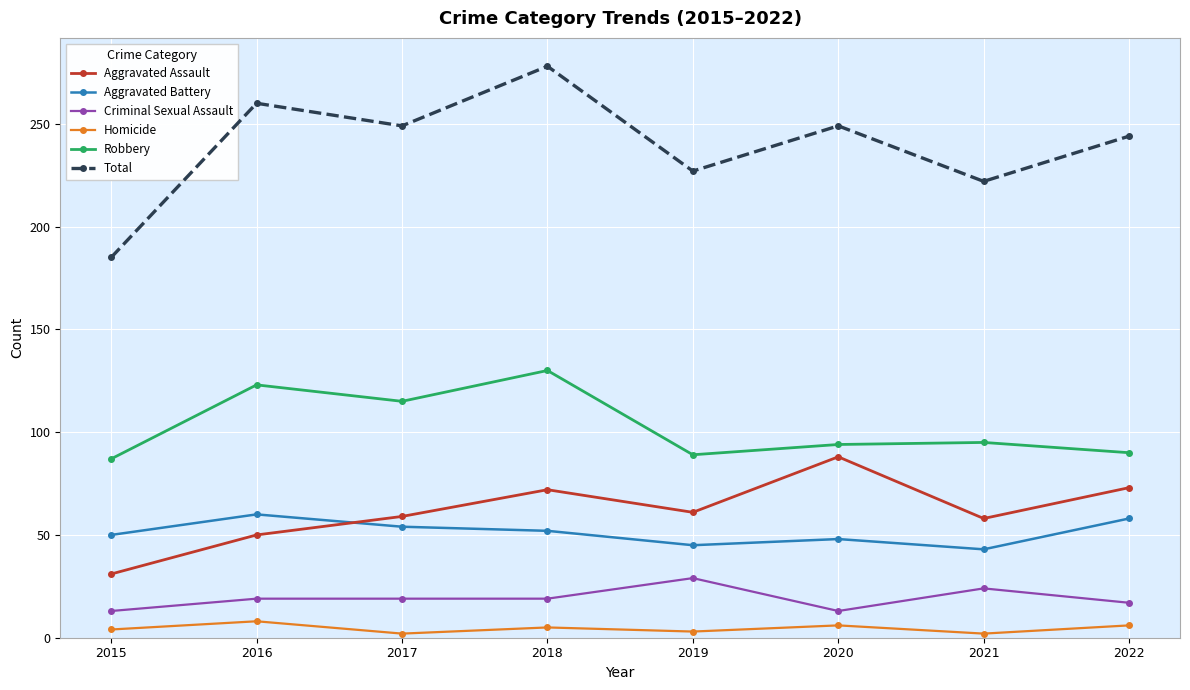

How many interior local peaks does the Aggravated Assault series have?

2